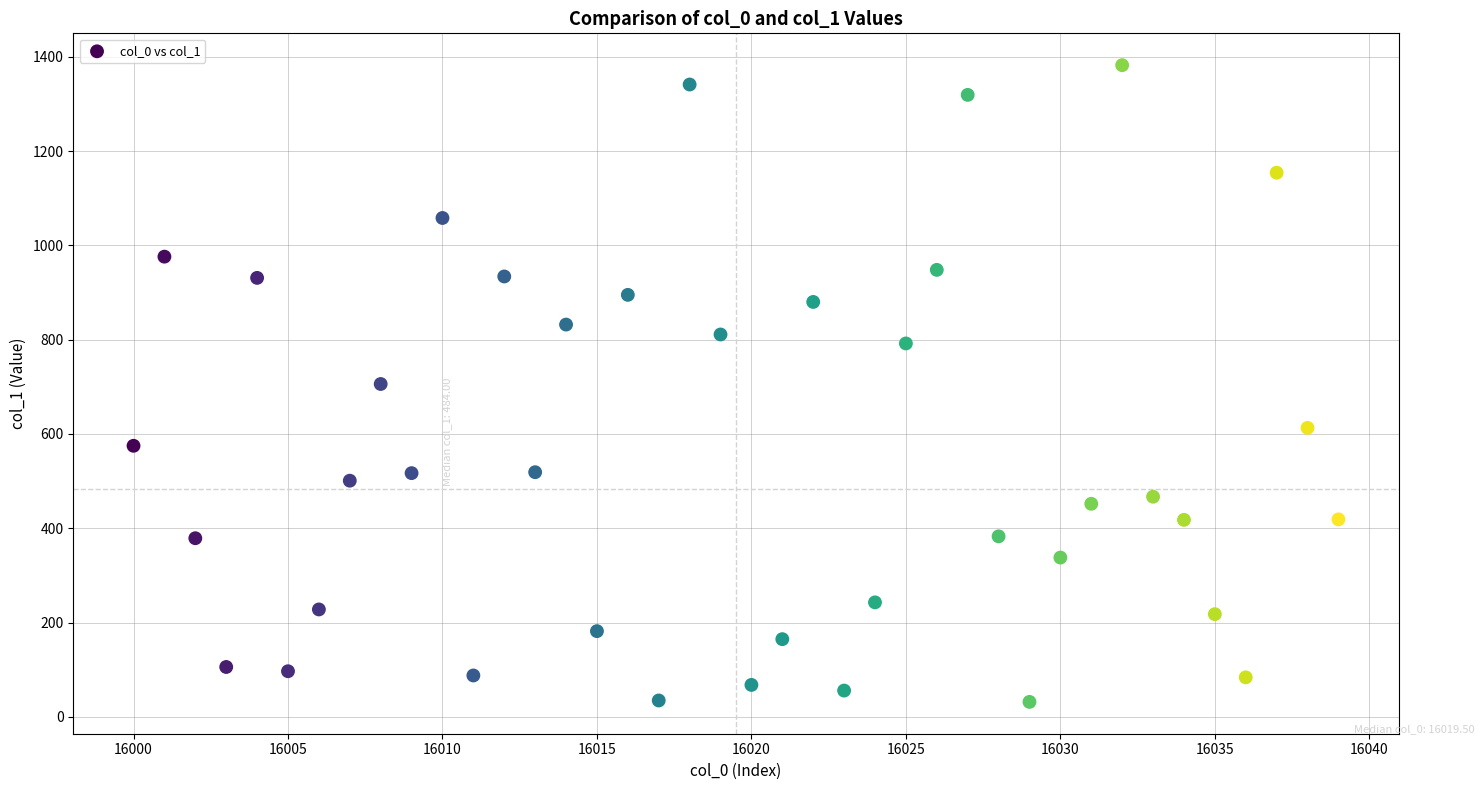

What is the range of Y values (max minus min)?

1350